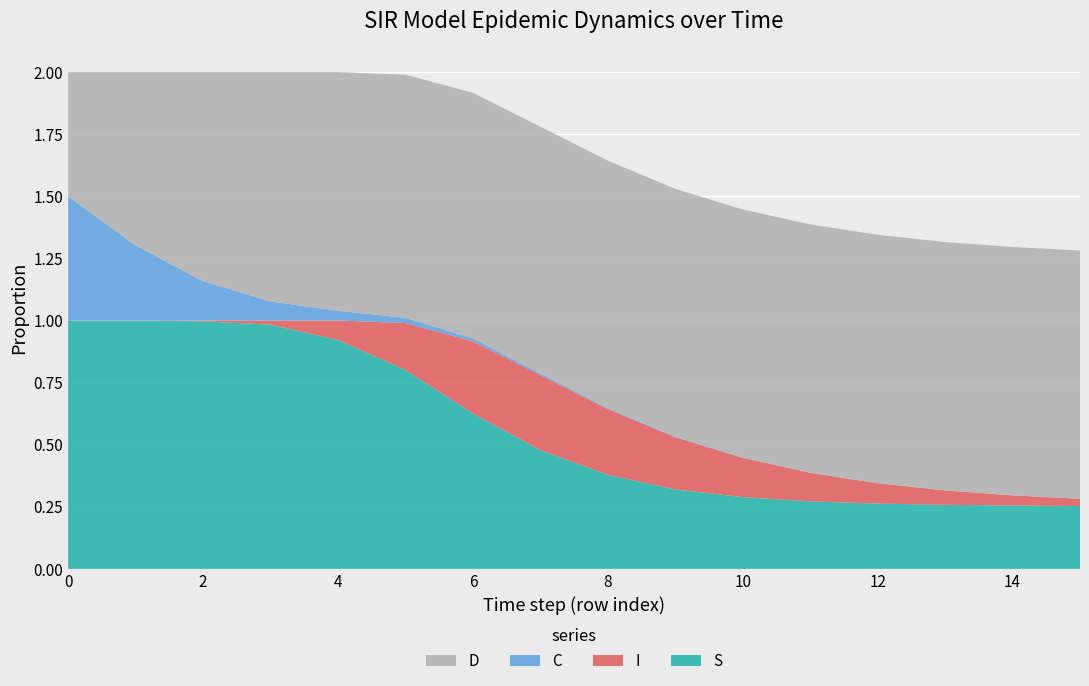

Reading right to left, list all the values displayed in this chart.

S: 150=0.3	140=0.3	130=0.3	120=0.3	110=0.3	100=0.3	90=0.3	80=0.4	70=0.5	60=0.6	50=0.8	40=0.9	30=1.0	20=1.0	10=1.0	0=1.0
I: 150=0.0	140=0.0	130=0.1	120=0.1	110=0.1	100=0.2	90=0.2	80=0.3	70=0.3	60=0.3	50=0.2	40=0.1	30=0.0	20=0.0	10=0.0	0=0.0
C: 150=0.0	140=0.0	130=0.0	120=0.0	110=0.0	100=0.0	90=0.0	80=0.0	70=0.0	60=0.0	50=0.0	40=0.0	30=0.1	20=0.2	10=0.3	0=0.5
D: 150=1.0	140=1.0	130=1.0	120=1.0	110=1.0	100=1.0	90=1.0	80=1.0	70=1.0	60=1.0	50=1.0	40=1.0	30=0.9	20=0.8	10=0.7	0=0.5